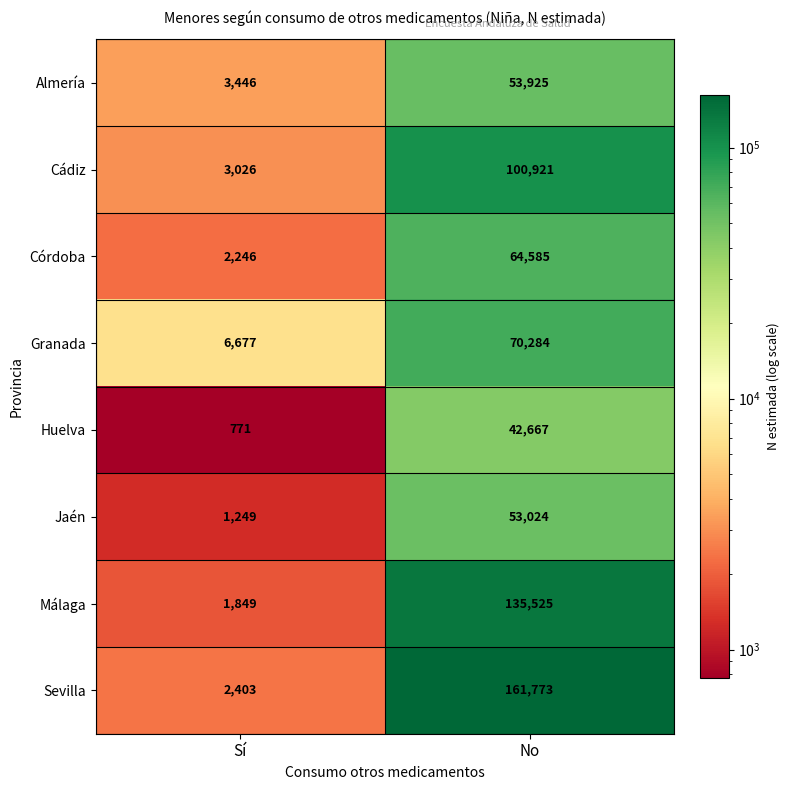

The value of Jaén at Sí is 705. True or false?

False